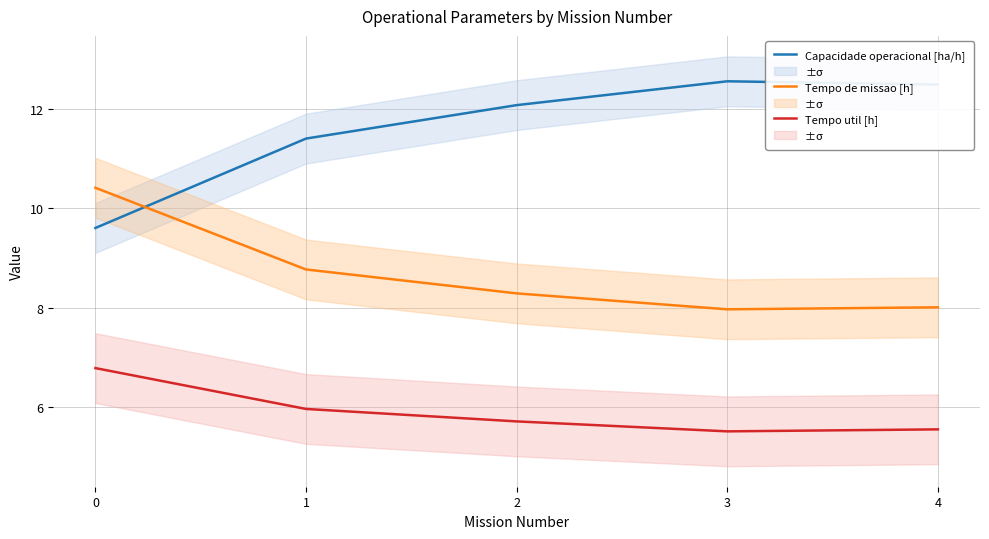

Is it true that Capacidade operacional [ha/h] equals 11.4 at 1?

True